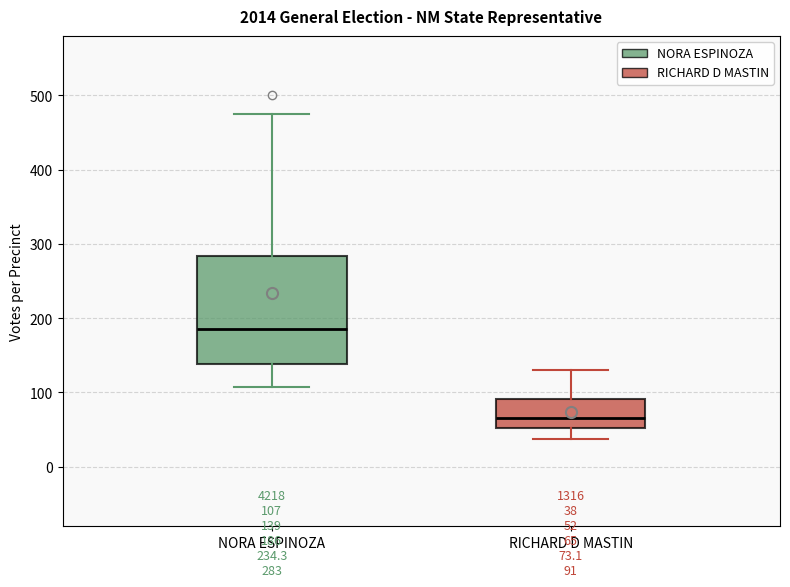

Which box is the tallest, from its lower edge to its upper edge?

NORA ESPINOZA